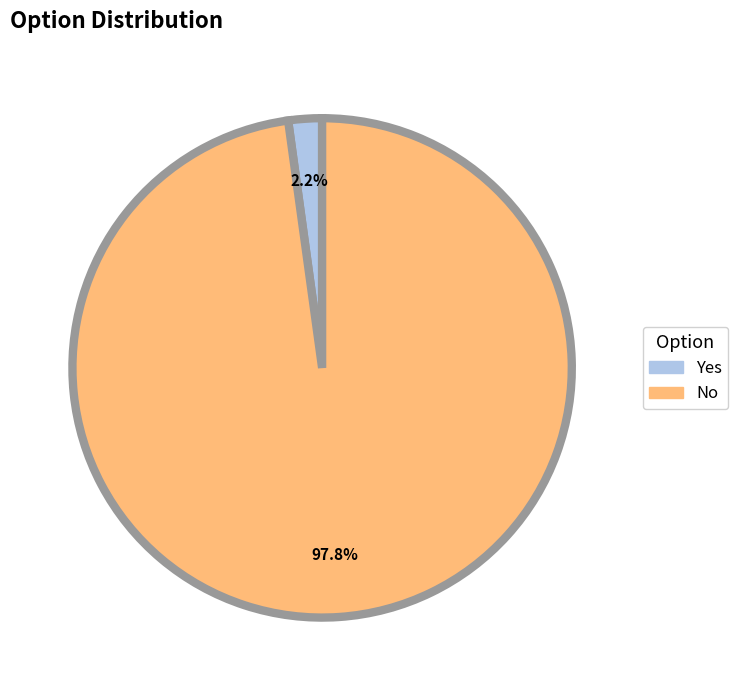

Count the number of slices in the pie.

2